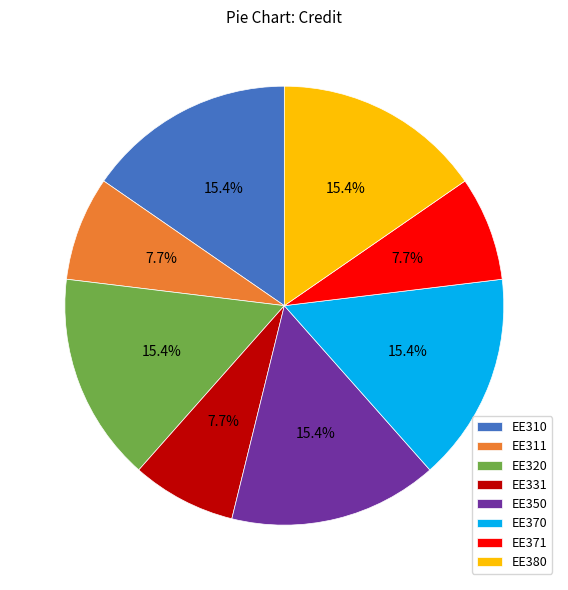

True or false: EE380 accounts for 1% of the total.

False